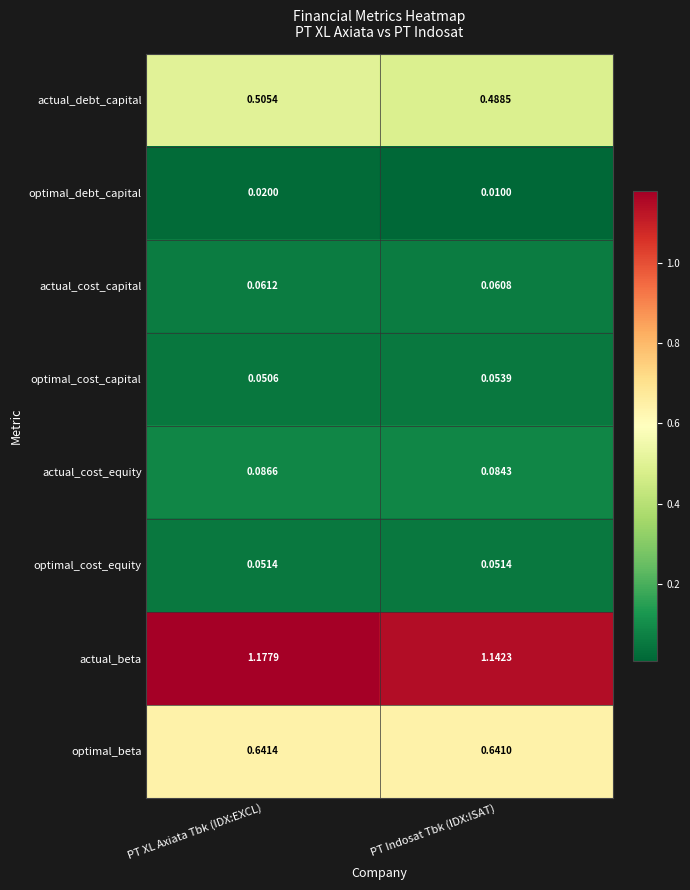

How many series are shown in this chart?

8